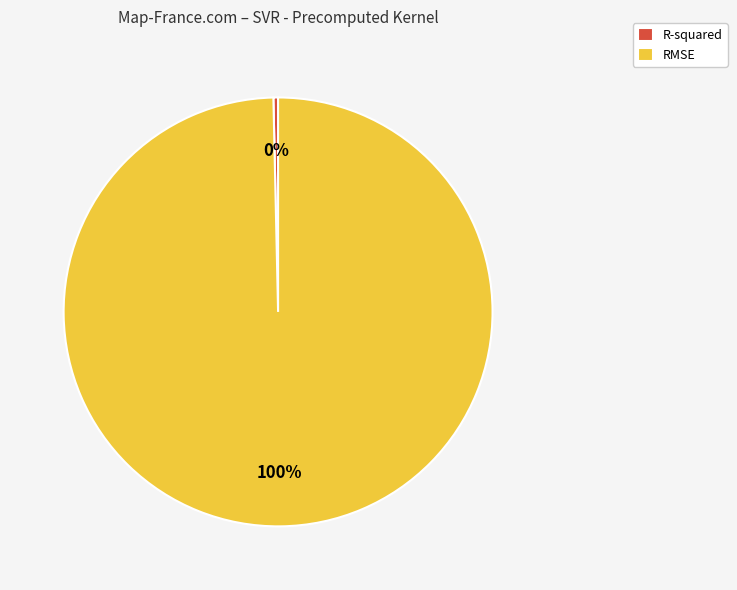

How many slices are in this pie chart?

2